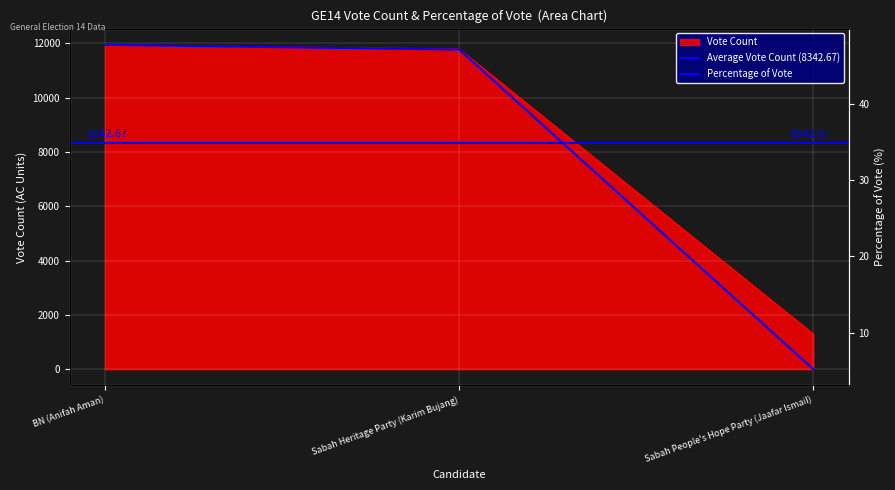

Which series has the widest spread of values?

Vote Count